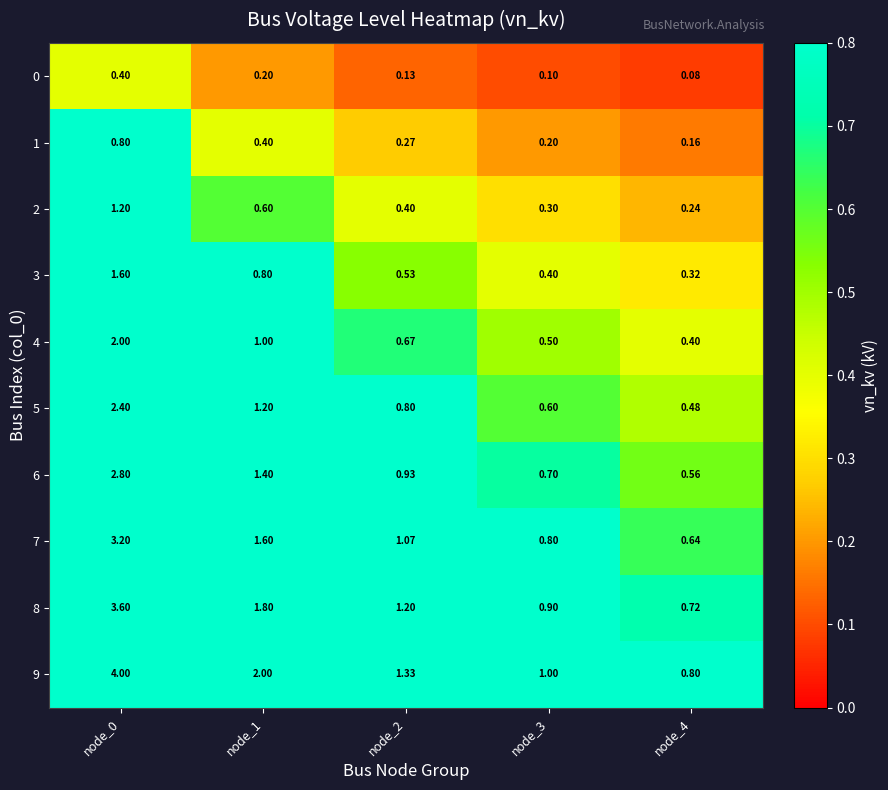

Is the value of 0 at node_4 greater than the value of 9 at node_3?

No